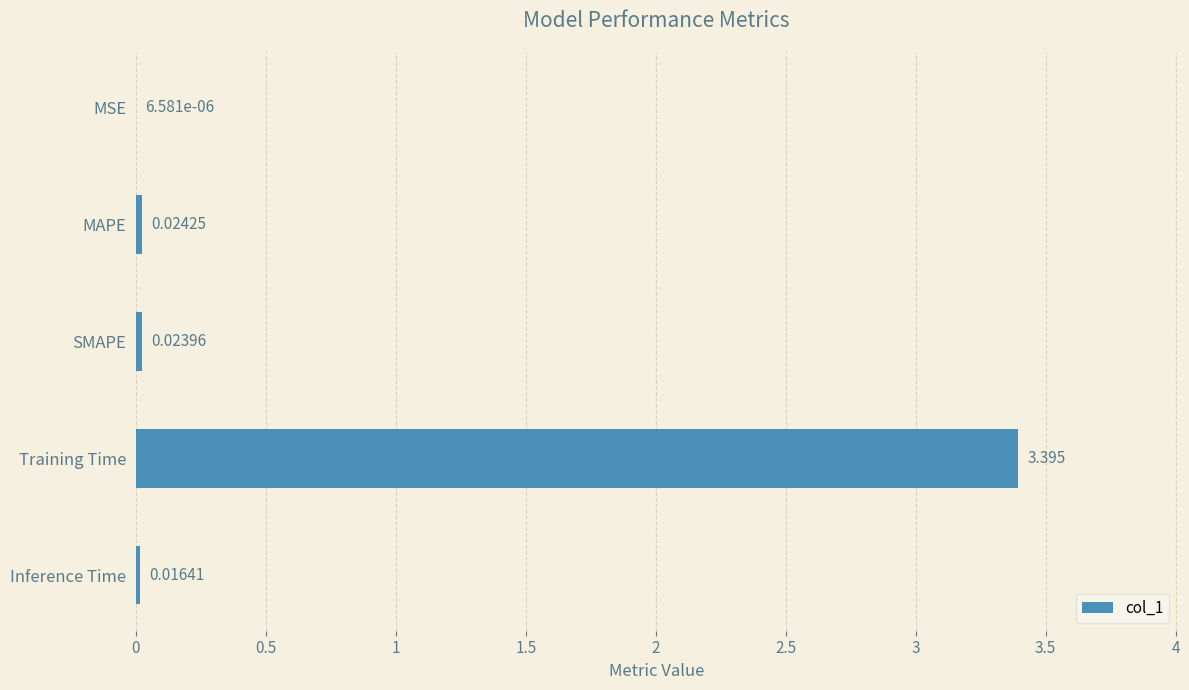

At which category does the chart reach its peak across all series?

Training Time